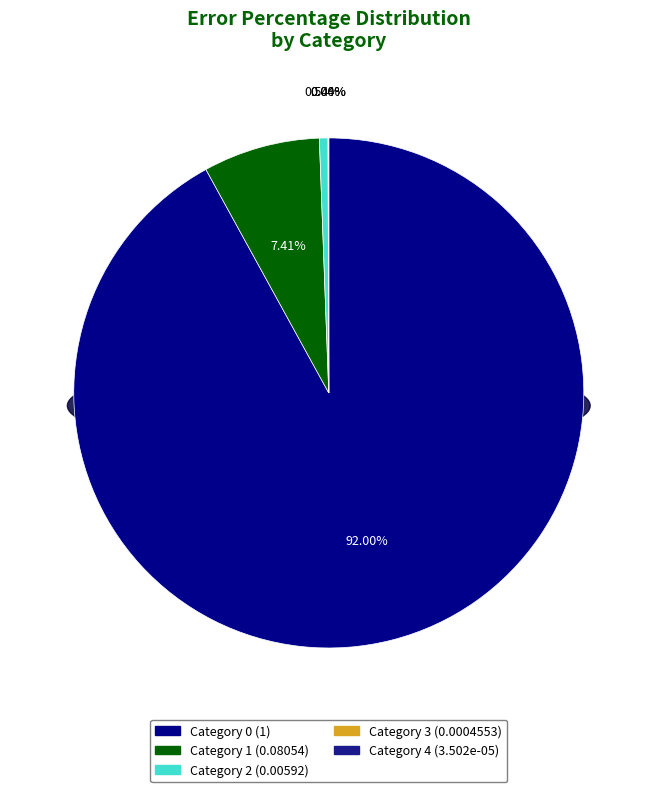

To the nearest percent, what is the average slice percentage?

20%